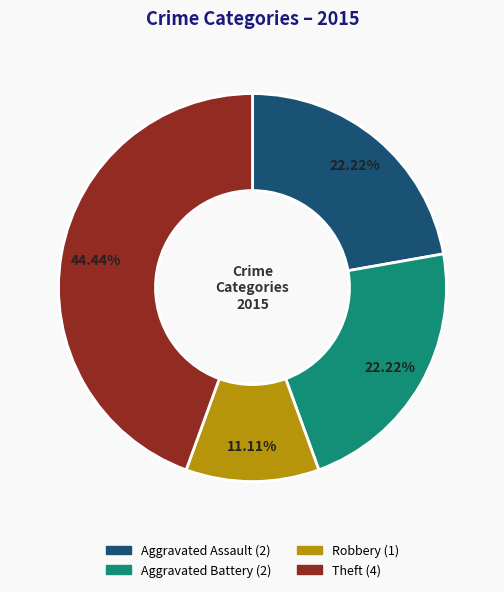

Does any single category account for the majority?

No